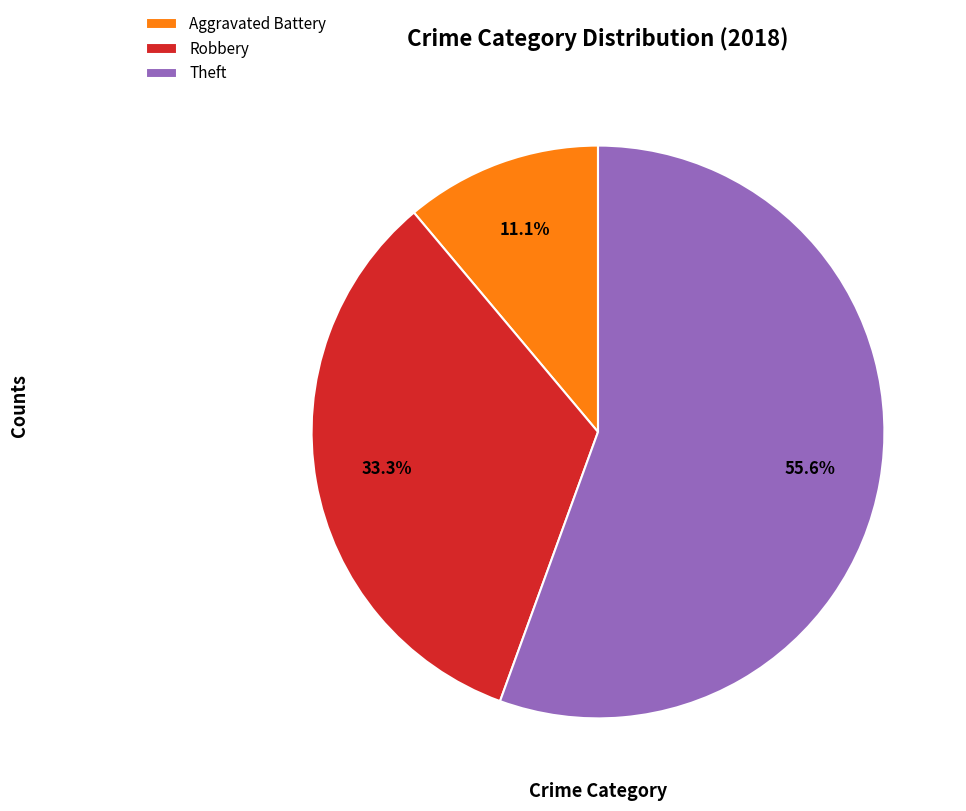

Is there any slice that represents more than half of the pie?

Yes